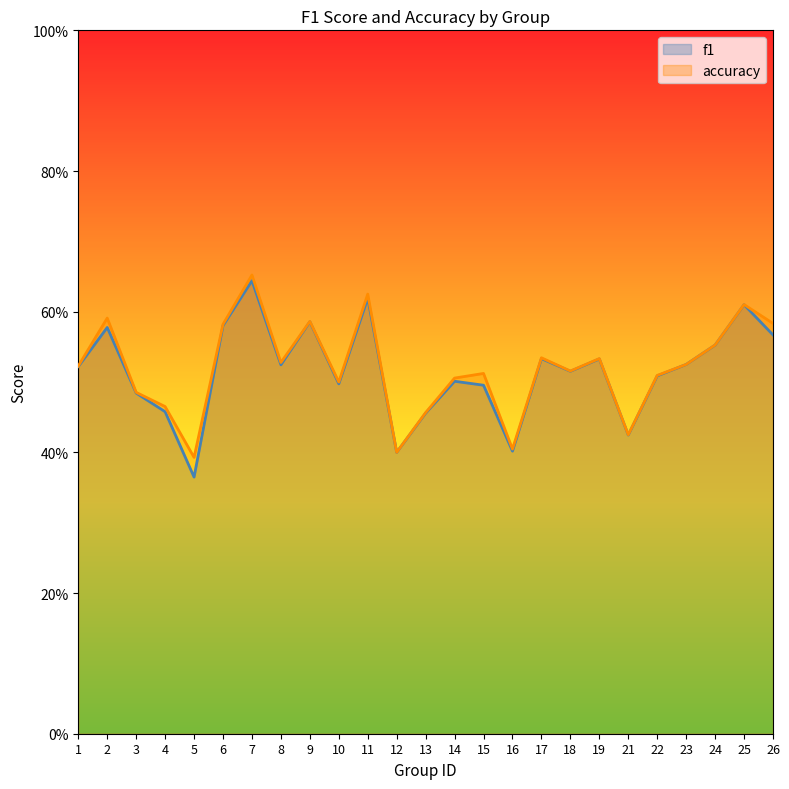

True or false: accuracy and f1 intersect in this chart.

False